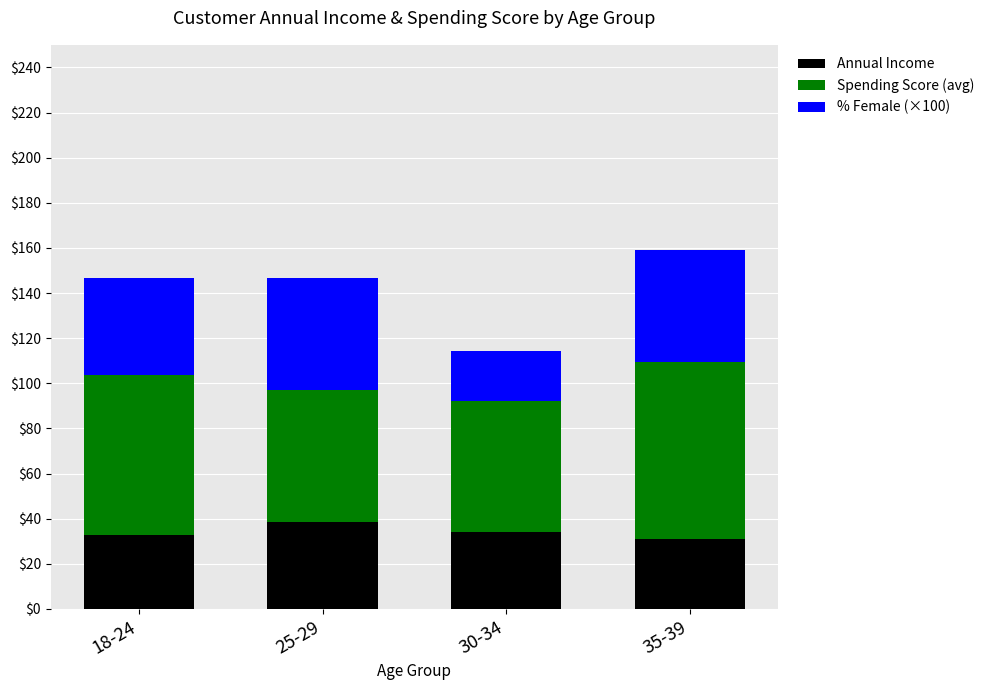

What is the difference between the maximum and minimum values in the Annual Income series?

7.7